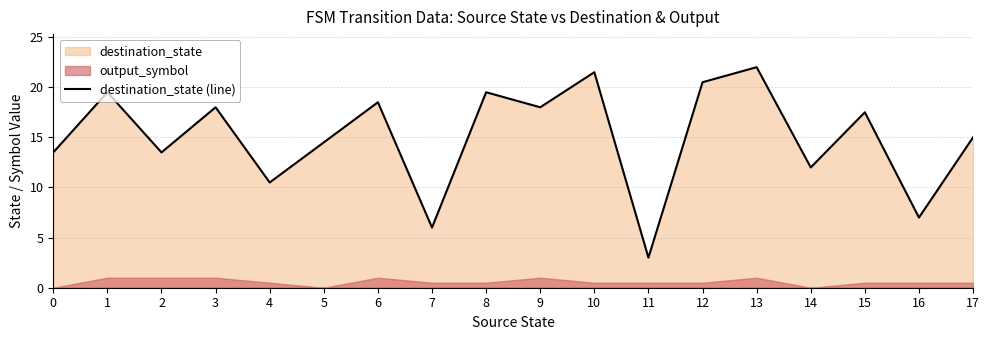

How many categories are shown in the chart?

18